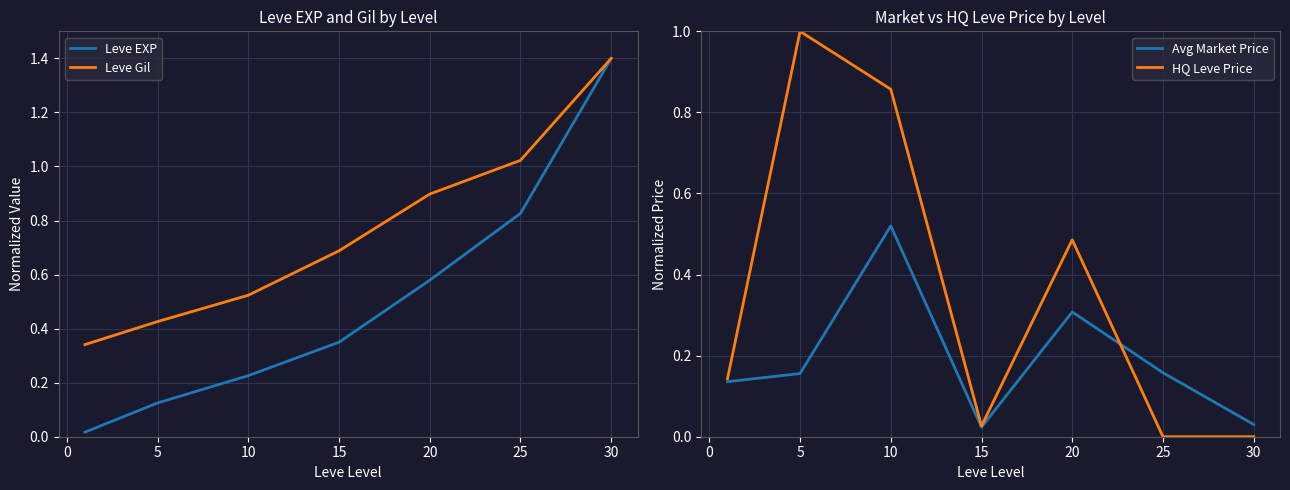

Reading left to right, what are all the values shown in this chart?

Leve EXP: 0.0	0.1	0.2	0.3	0.6	0.8	1.4
Leve Gil: 0.3	0.4	0.5	0.7	0.9	1.0	1.4
Avg Market Price: 0.1	0.2	0.5	0.0	0.3	0.2	0.0
HQ Leve Price: 0.1	1.0	0.9	0.0	0.5	0.0	0.0